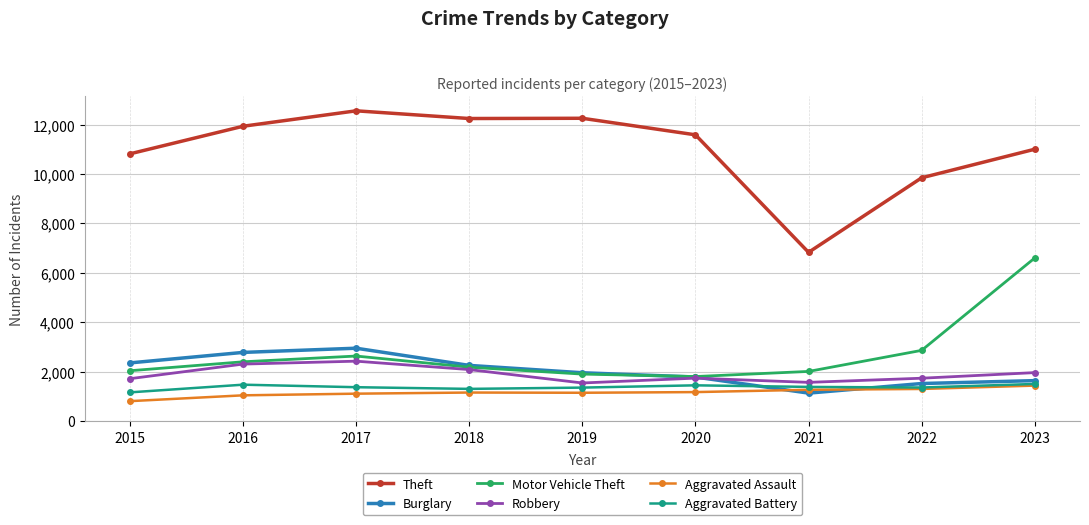

How many distinct data groups are displayed?

6